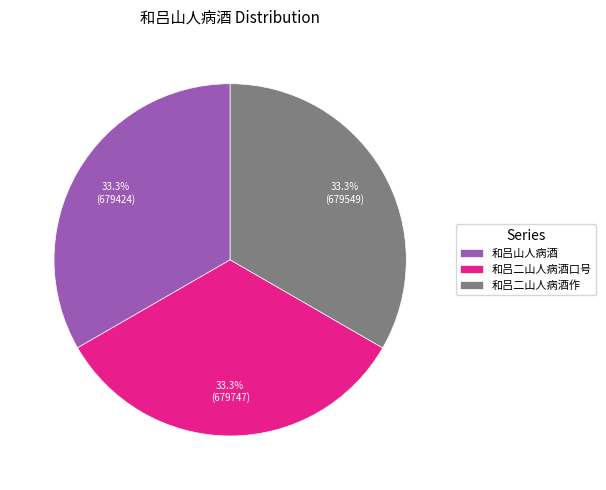

How many segments does this pie chart have?

3